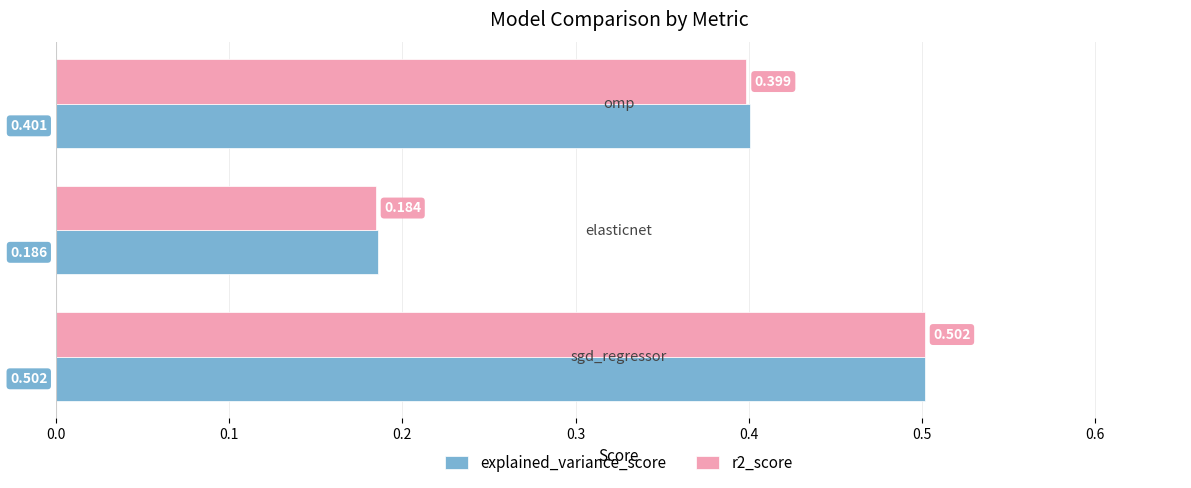

How many r2_score values are between 0 and 1?

3